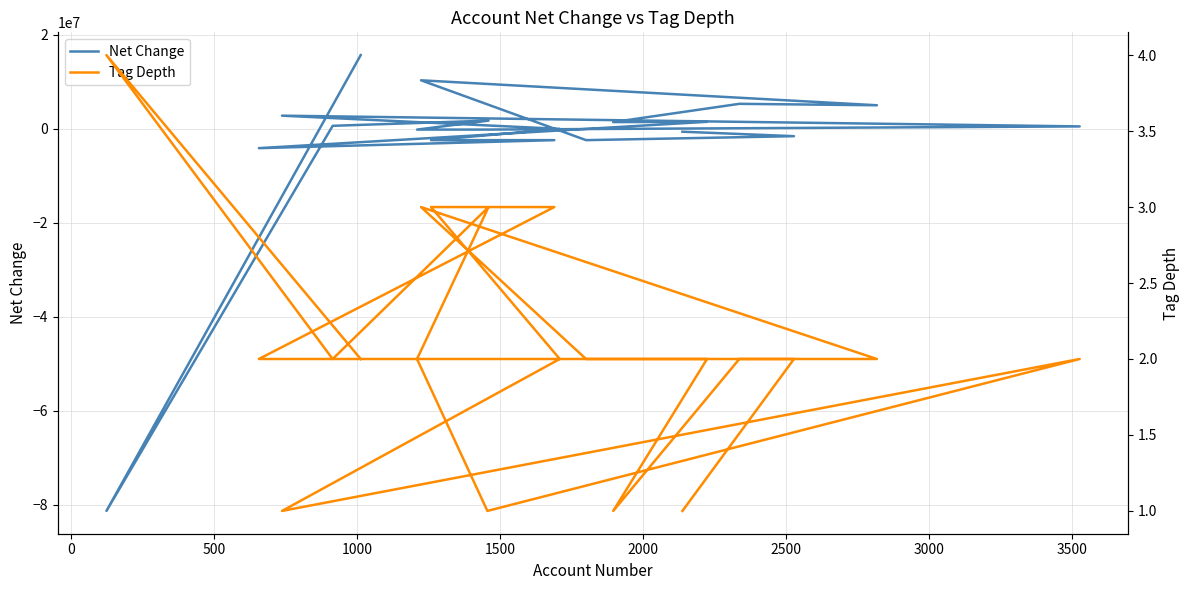

What are all the series names shown in the legend?

Net Change, Tag Depth